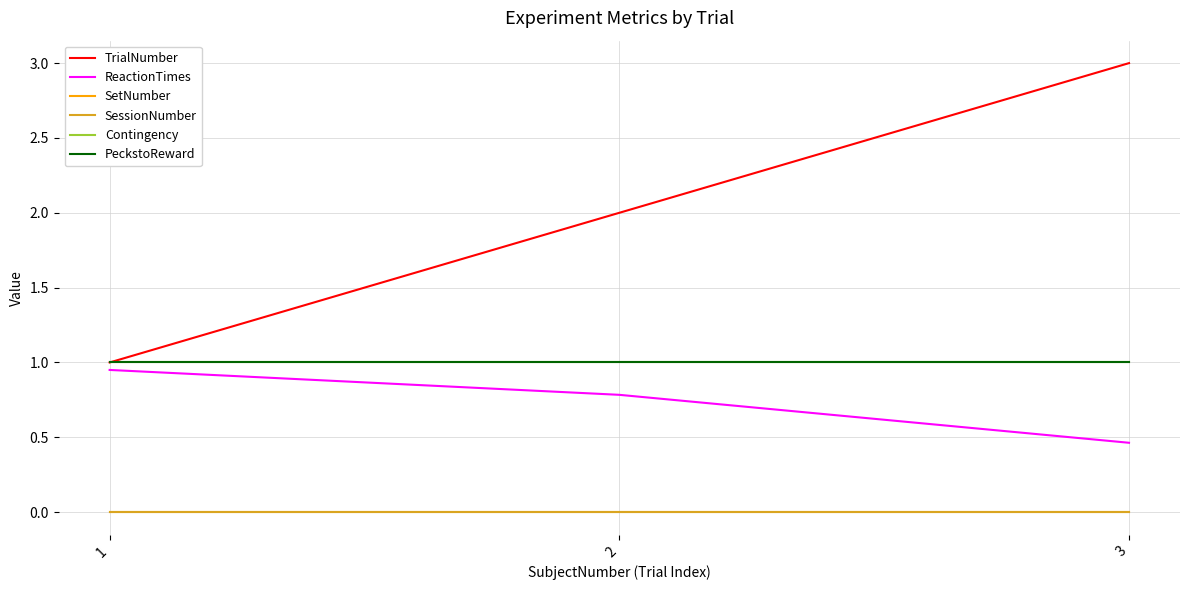

What is the total value across all series at 3?

5.5